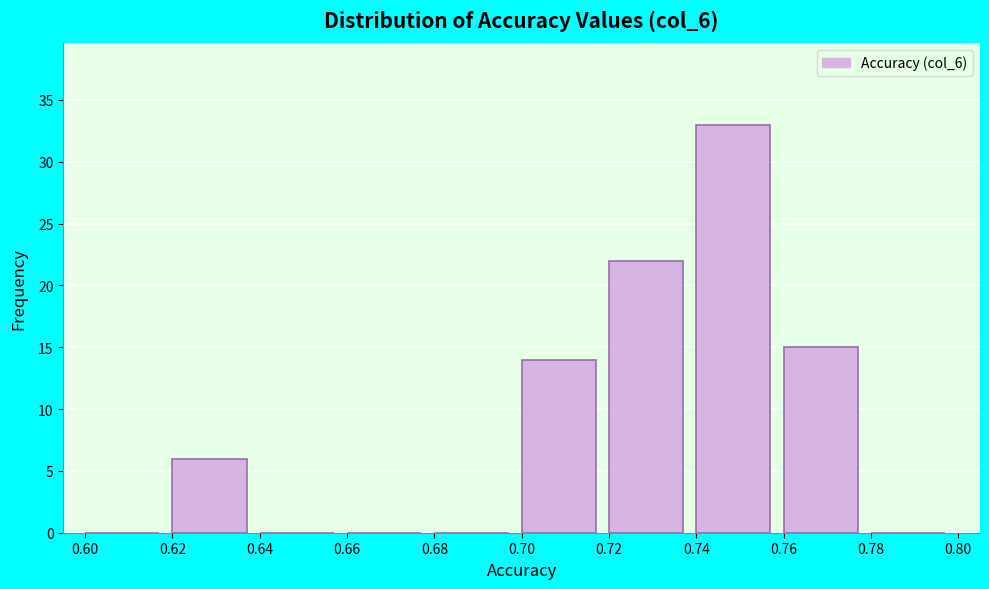

What is the height of the bar covering 0.76 to 0.78 on the x-axis? The values are not printed on the chart, so give them approximately, as read against the axis.

15